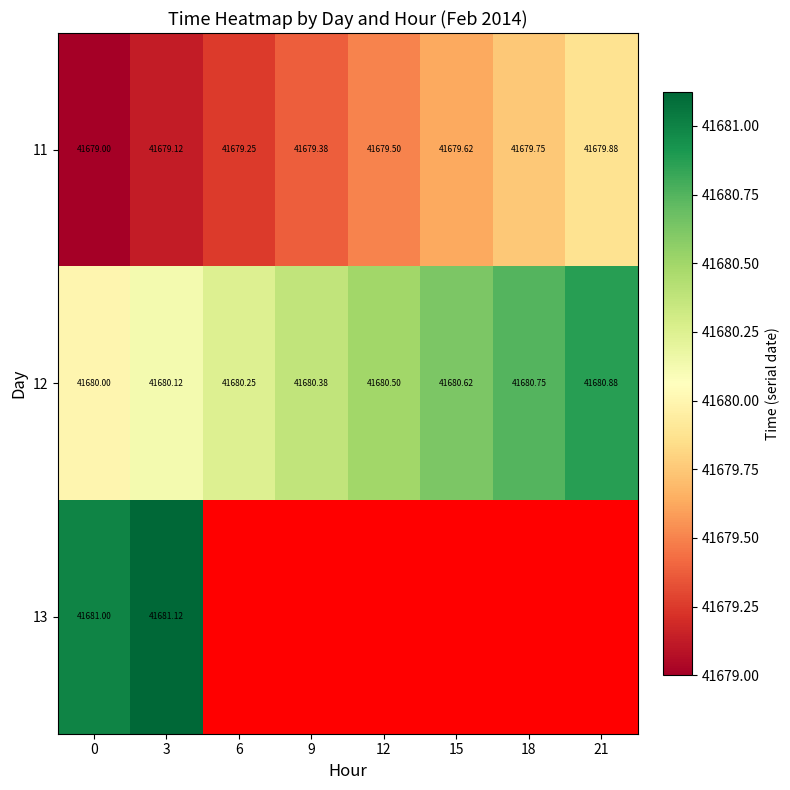

The 11 series shows 41679.8 at 18. True or false?

True